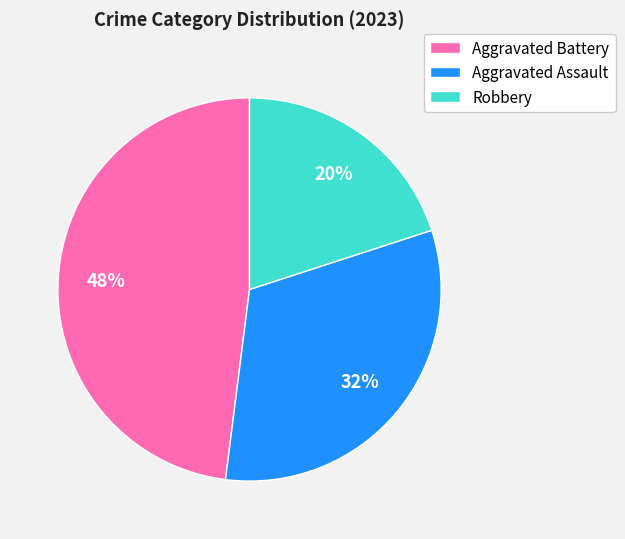

Is there any slice that represents more than half of the pie?

No